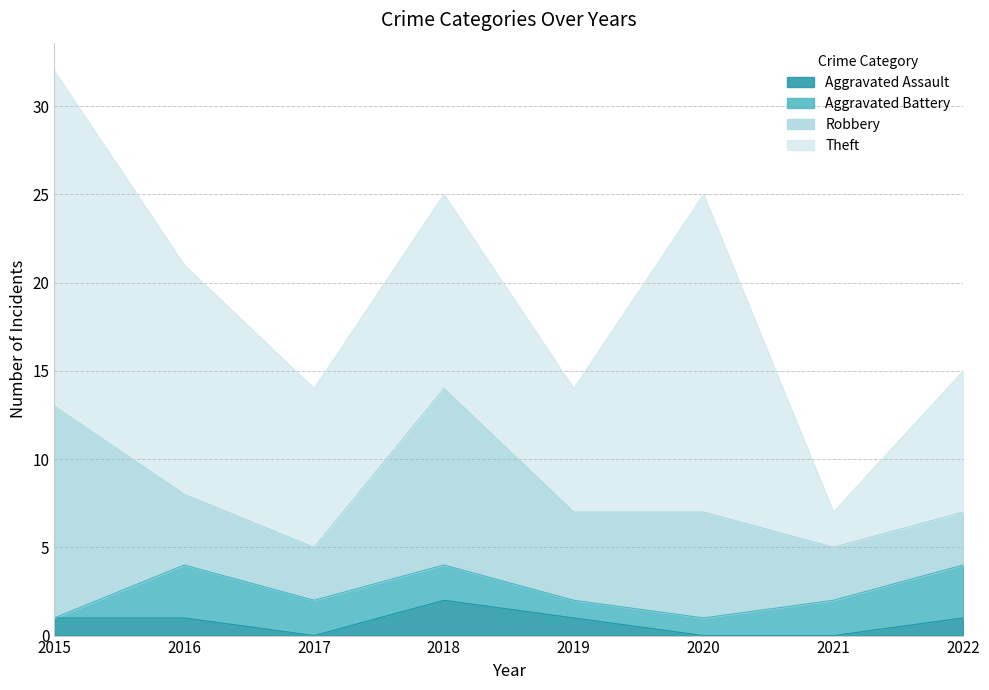

In Robbery, how many points are higher than both neighbors (excluding endpoints)?

2